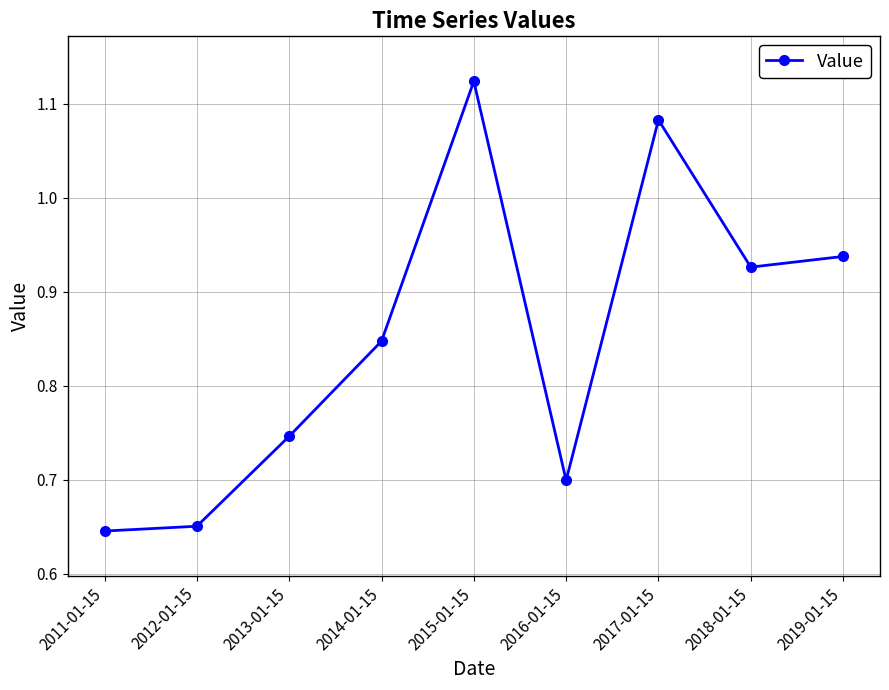

Where is the first local maximum?

2015-01-15